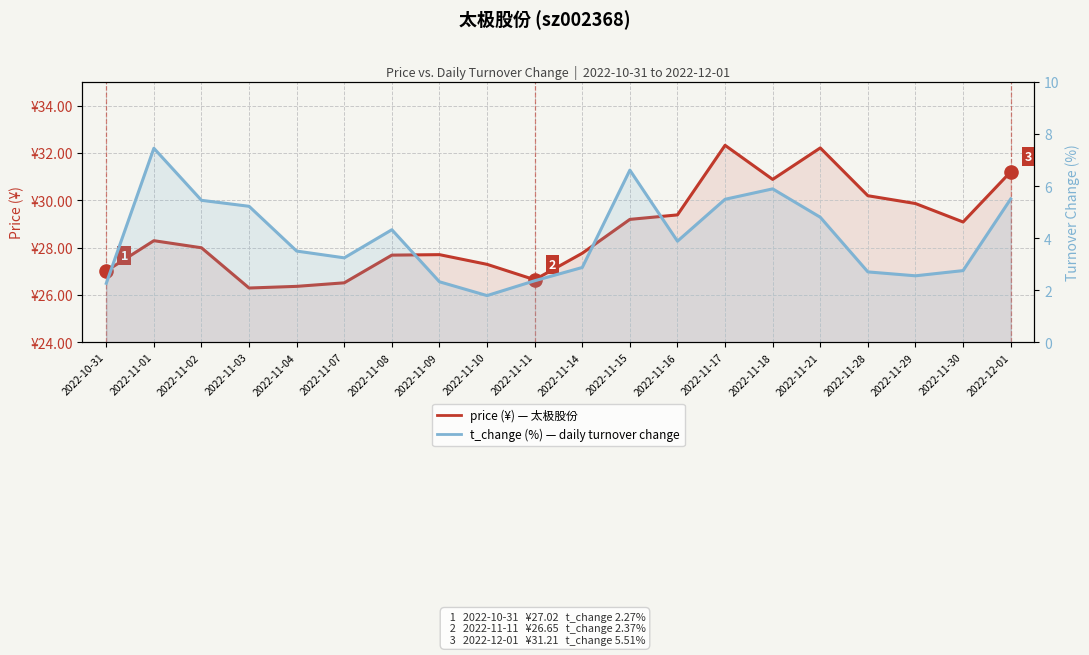

Which series contains the lowest Y value?

t_change (%)